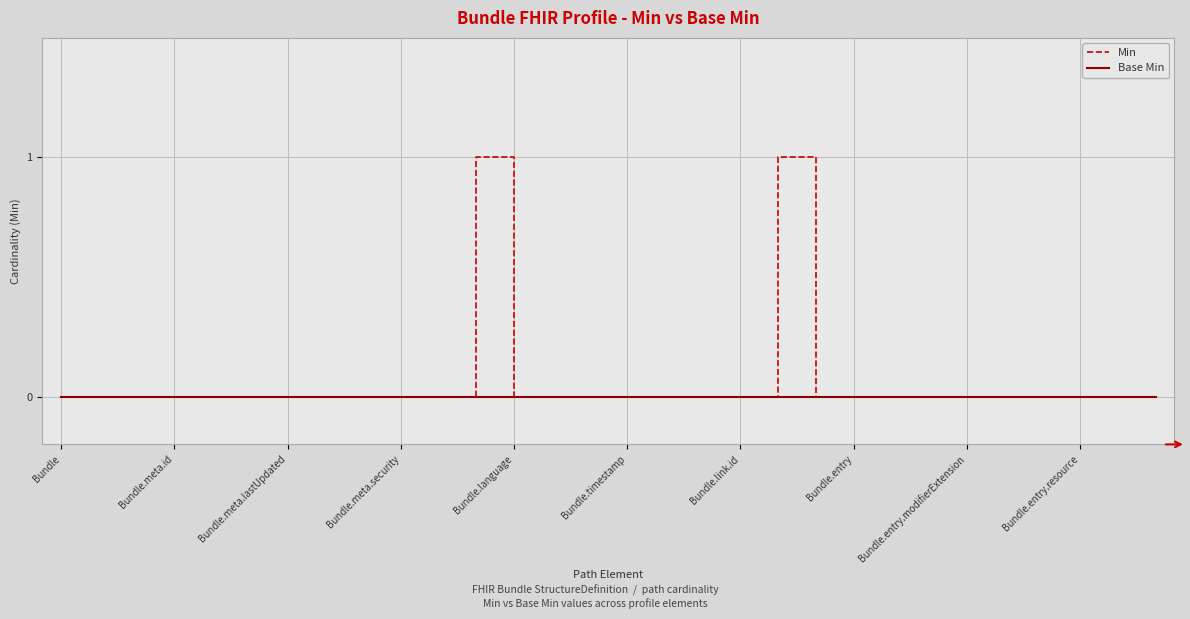

What are all the series names shown in the legend?

Min, Base Min